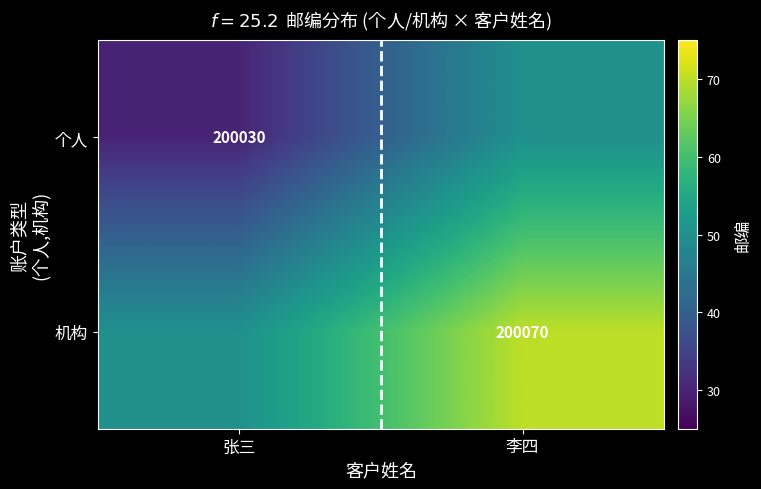

What is the average value of the 机构 series?

200060